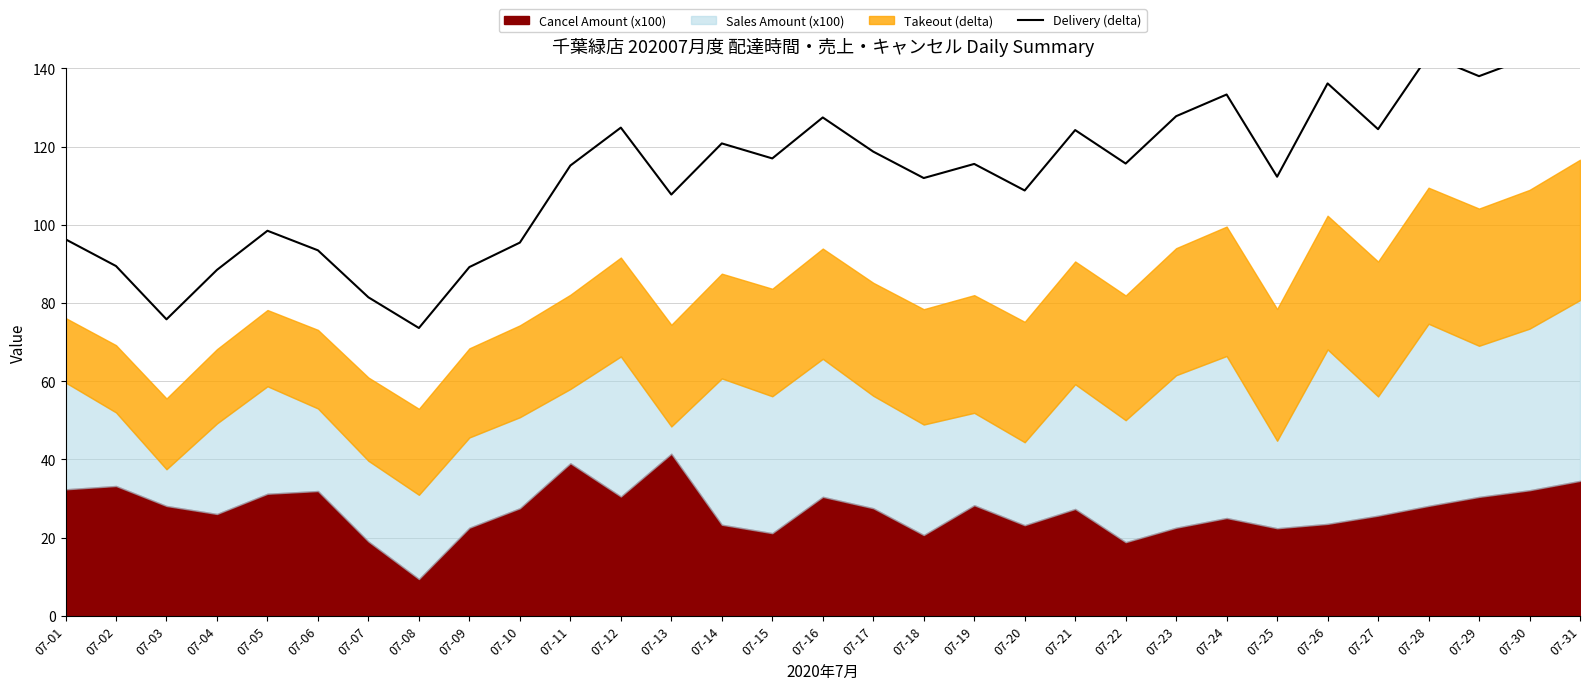

What is the smallest value displayed?

73.6